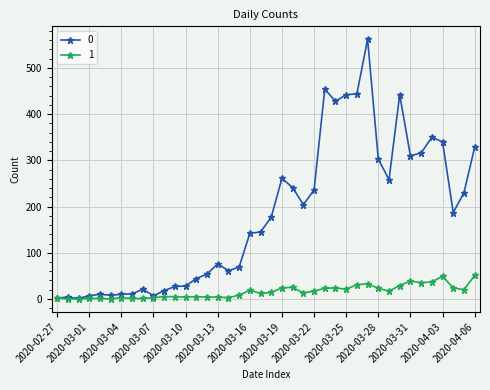

Rank the series by their average value, from lowest to highest.

1, 0